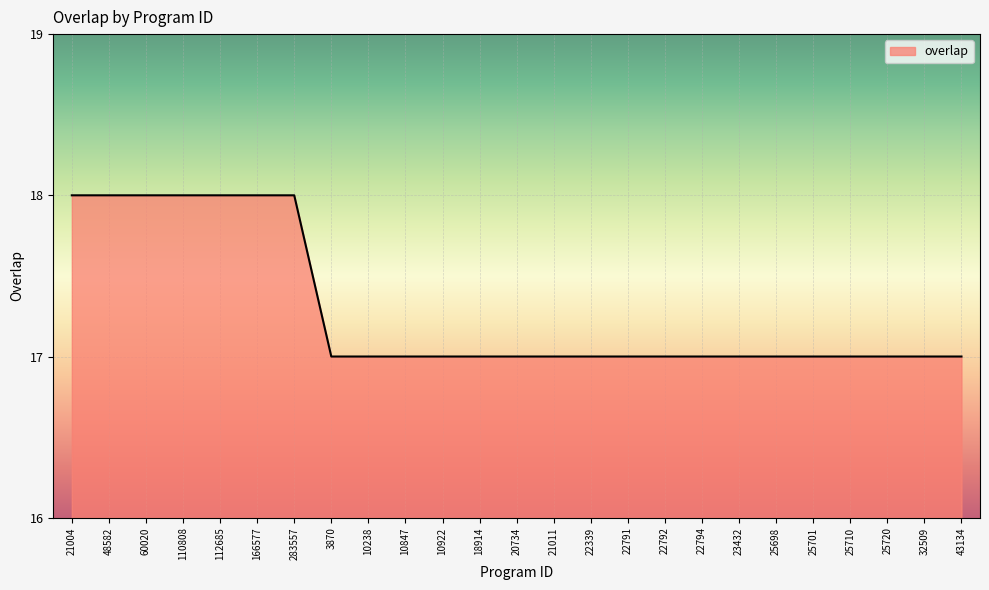

Reading left to right, what are all the values shown in this chart?

21004=18	48582=18	60020=18	110808=18	112685=18	166577=18	283557=18	3870=17	10238=17	10847=17	10922=17	18914=17	20734=17	21011=17	22339=17	22791=17	22792=17	22794=17	23432=17	25698=17	25701=17	25710=17	25720=17	32509=17	43134=17